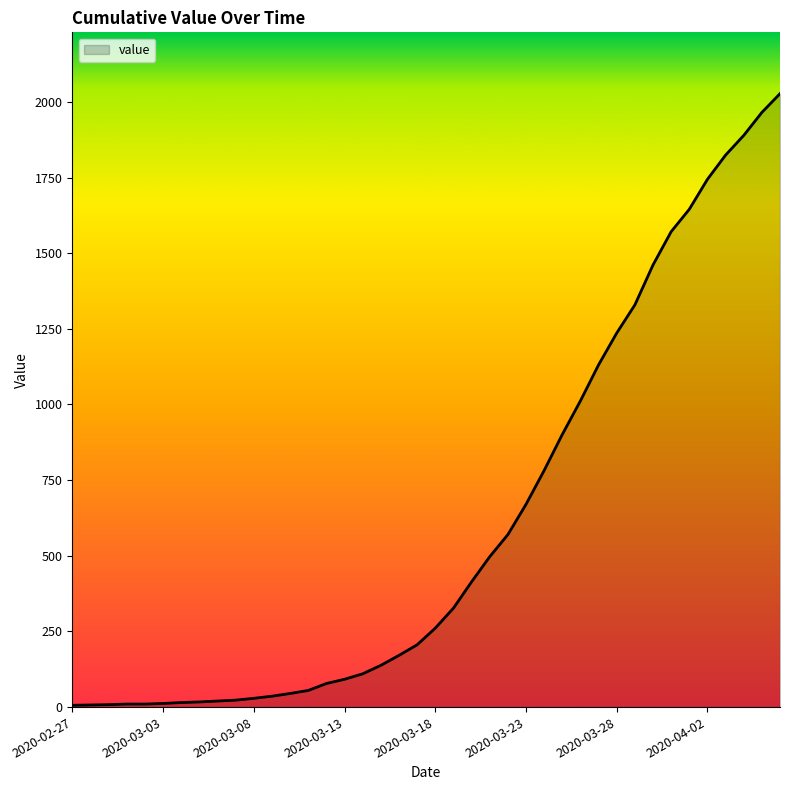

What is the difference between the maximum and minimum values?

2021